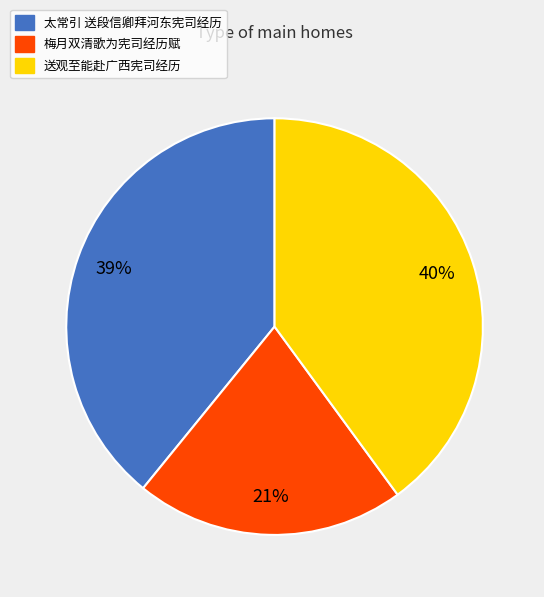

Is 太常引 送段信卿拜河东宪司经历 the majority of the pie?

No